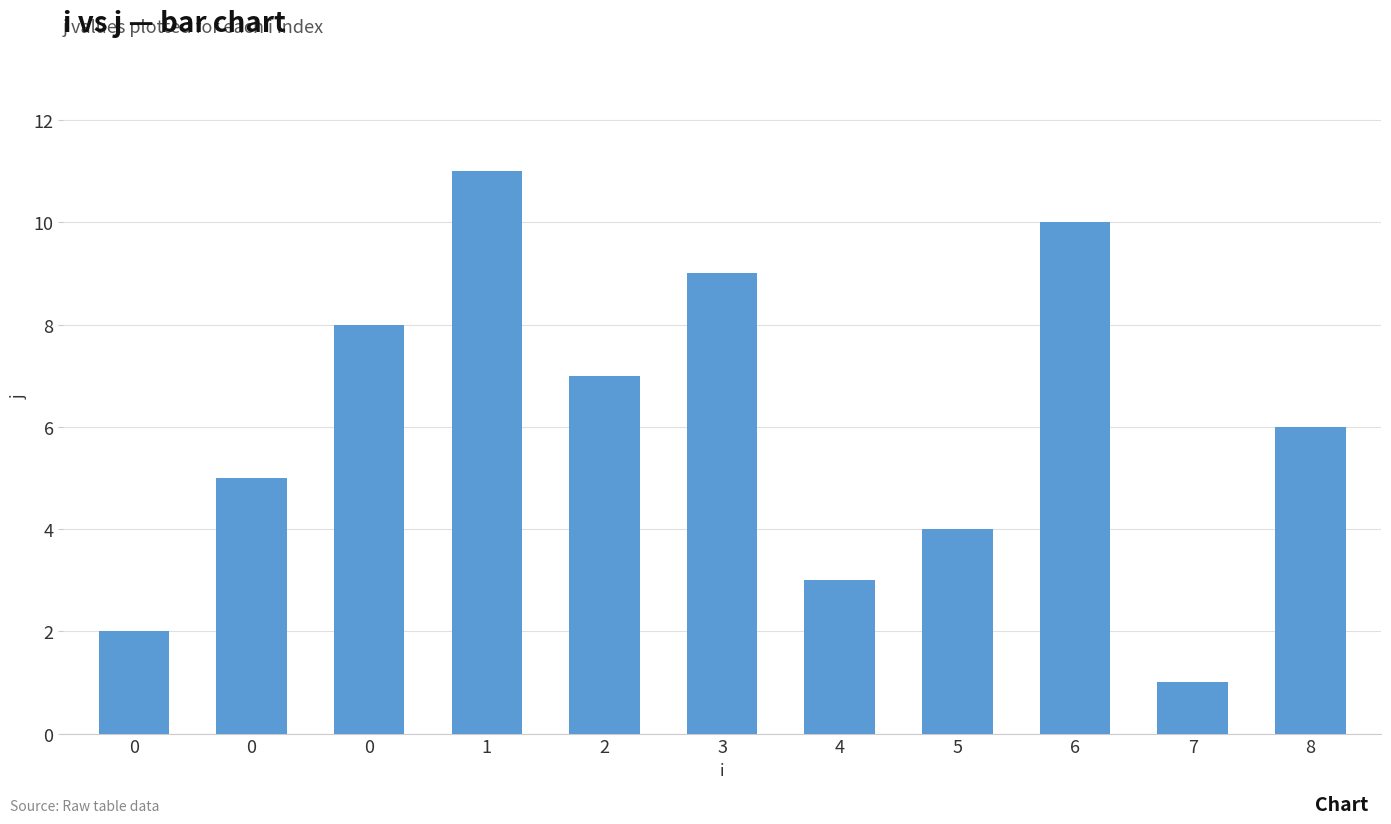

Where is the data nearest to the value 6?

8